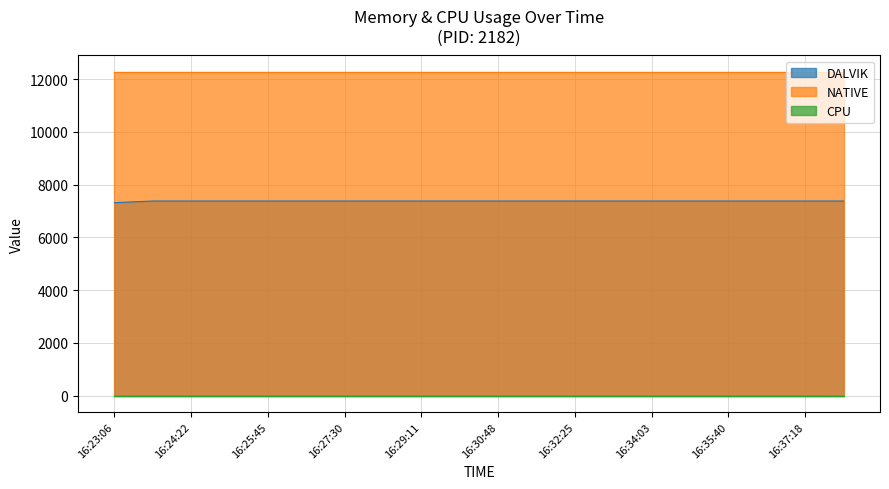

At how many categories does at least one series exceed 8245?

20